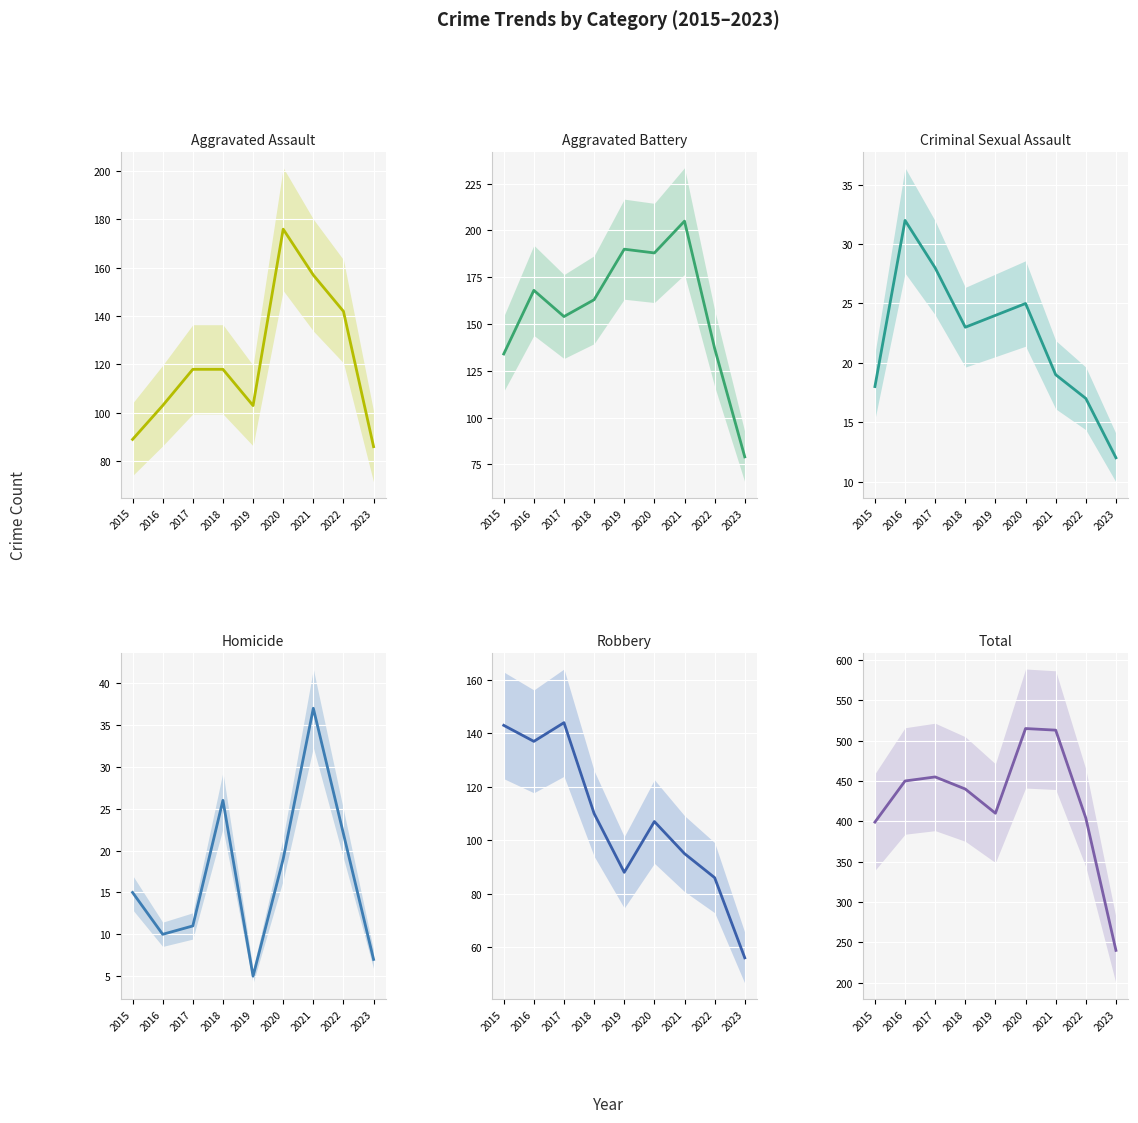

Which category has the highest value in the Homicide series?

2021